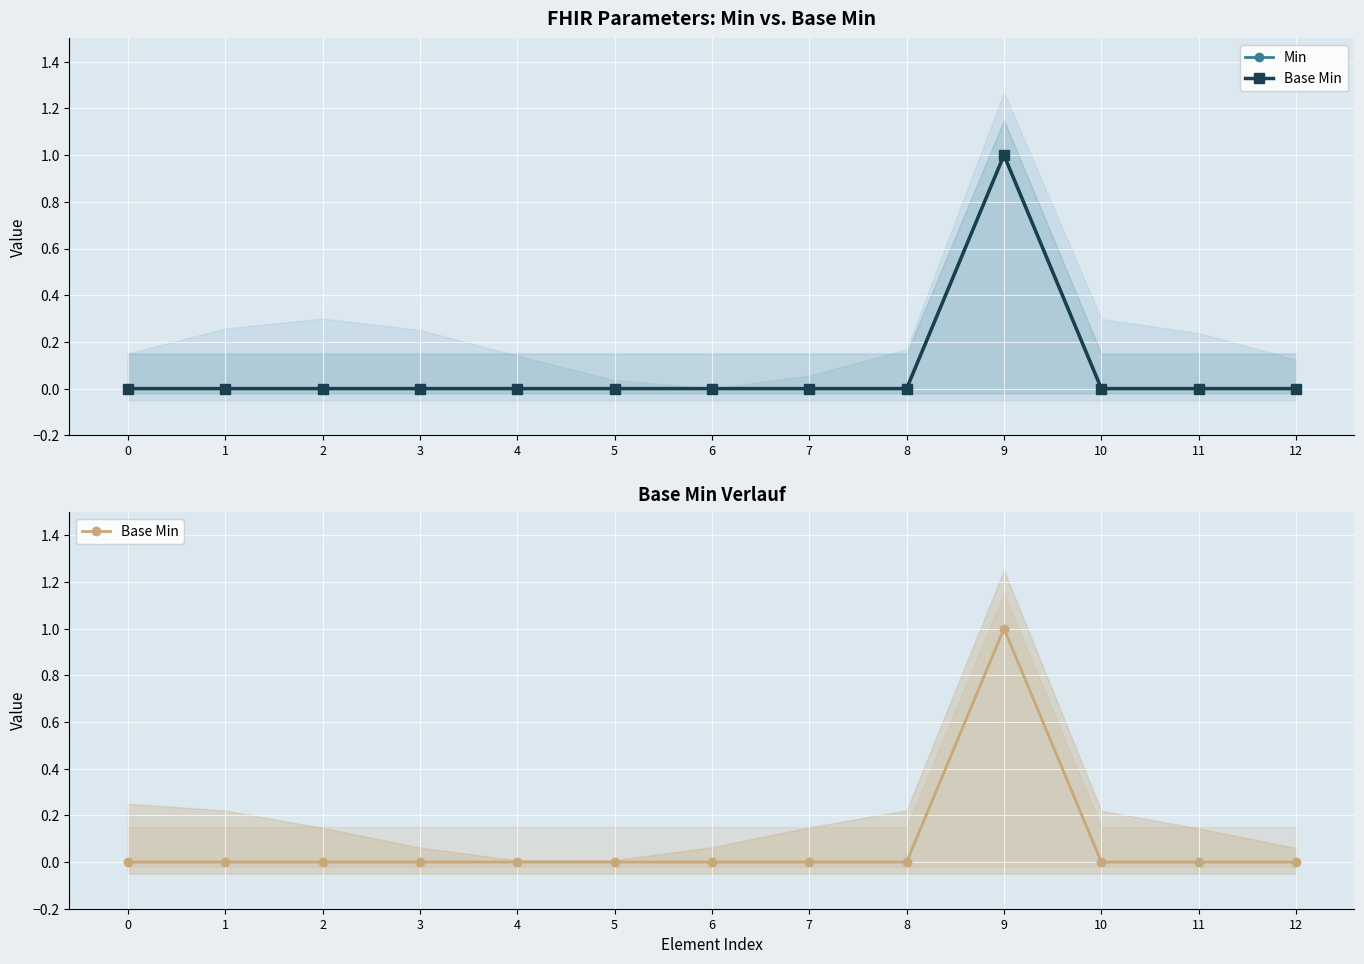

What are all the series names shown in the legend?

Min, Base Min